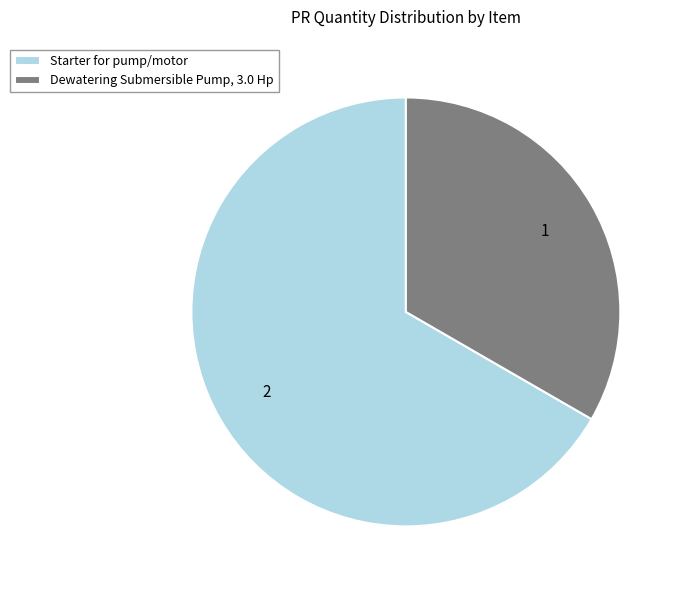

Count the number of slices in the pie.

2